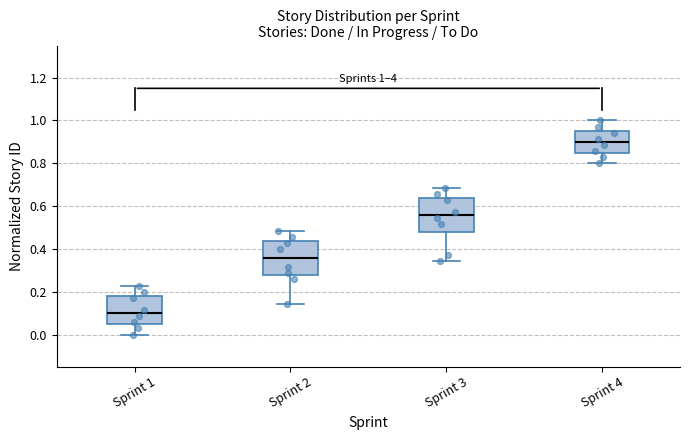

Which box's median line is the highest?

Sprint 4